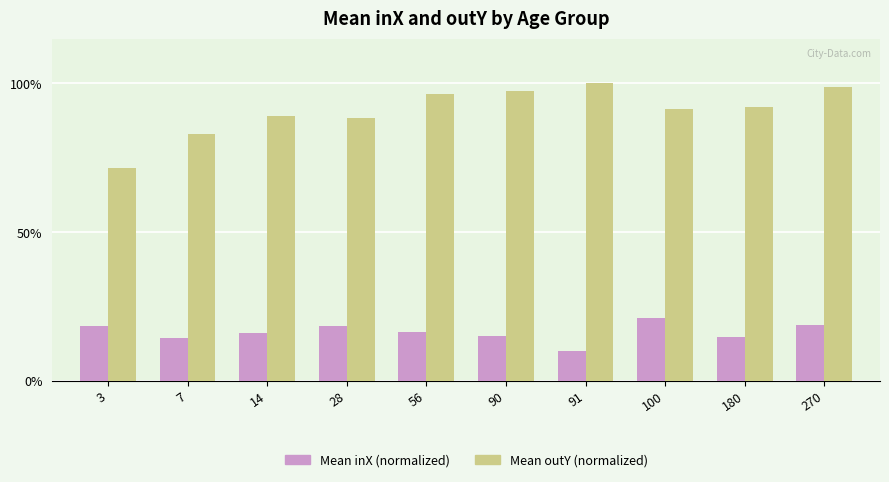

Which category has the lowest value across all series?

91